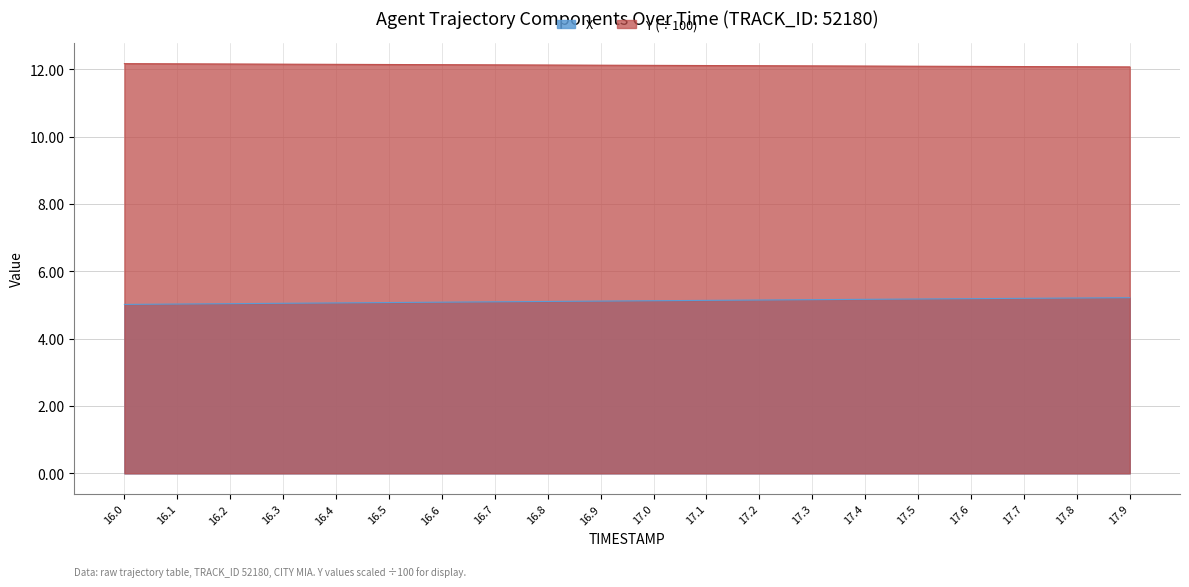

Where is Y nearest to the value 12?

17.9